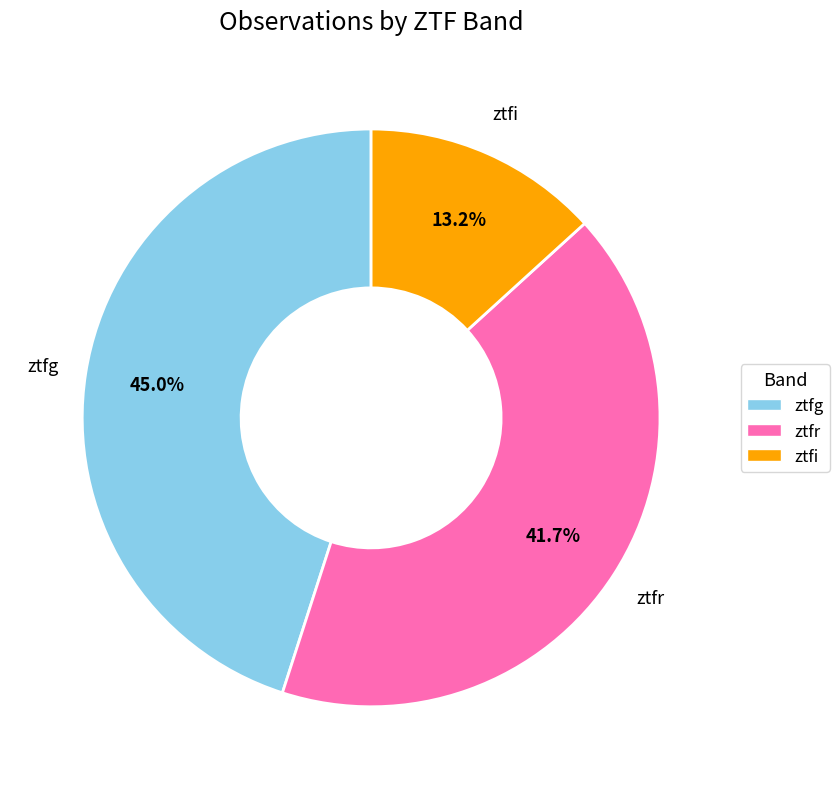

What is the ratio of the value at ztfg to the value at ztfr?

1.1